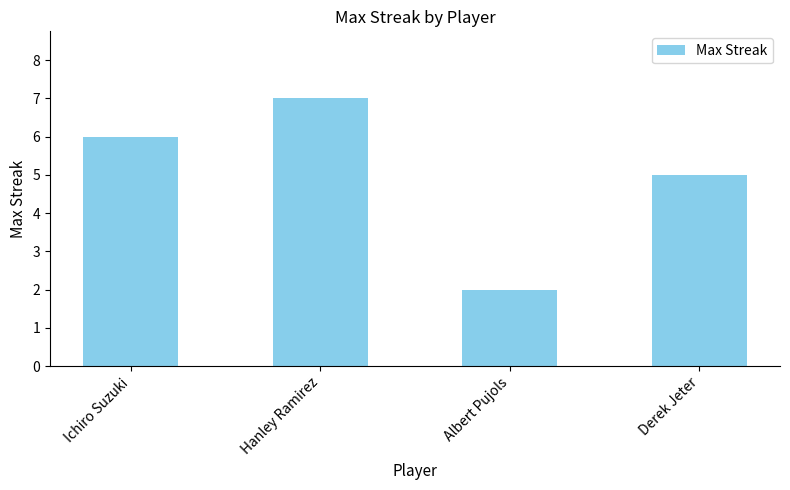

The chart shows a value of 5 at Derek Jeter. True or false?

True